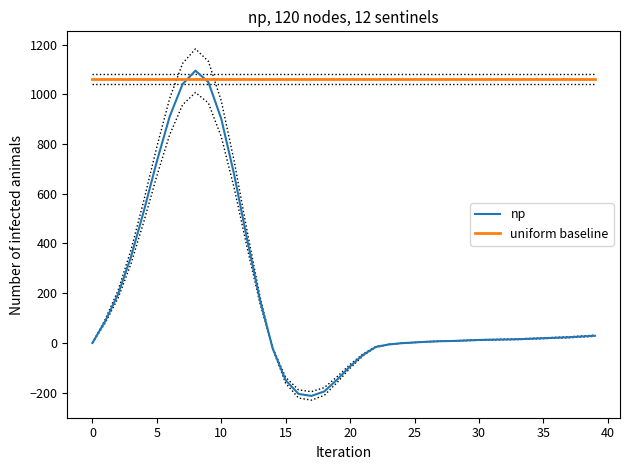

List the series in order of their peak value, highest first.

np, uniform baseline